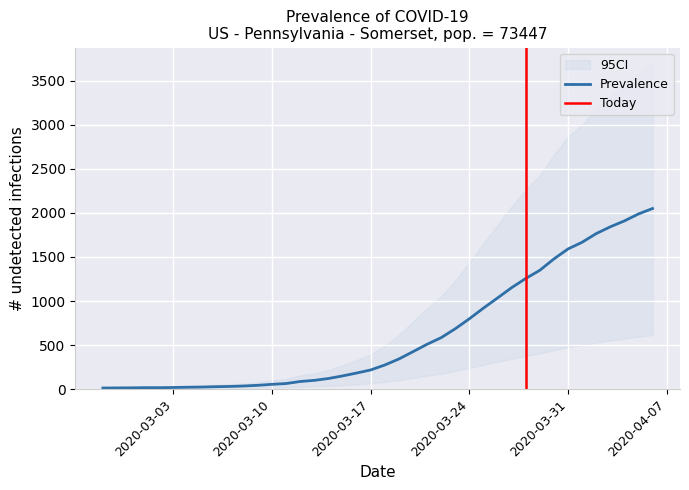

Does the chart display data point markers on the line(s)?

No